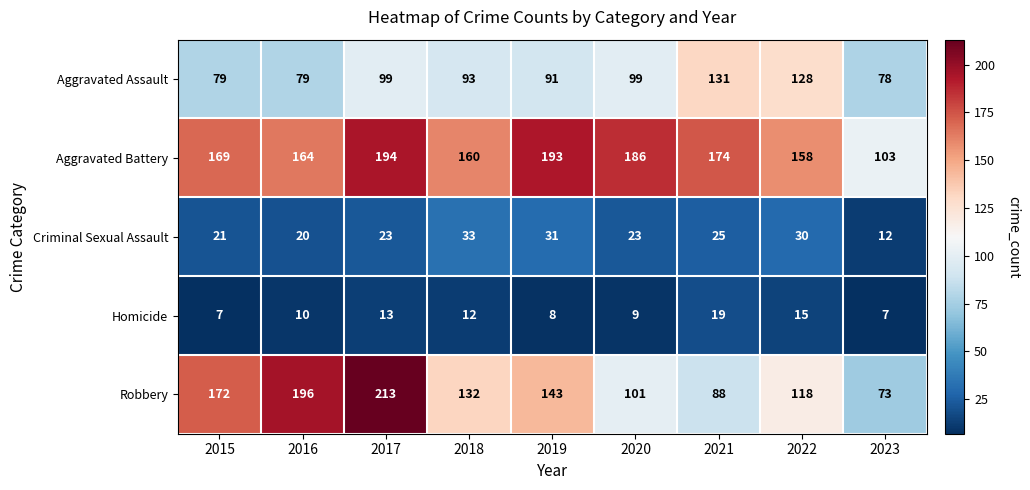

Rank the series at 2021 from lowest to highest value.

Homicide, Criminal Sexual Assault, Robbery, Aggravated Assault, Aggravated Battery